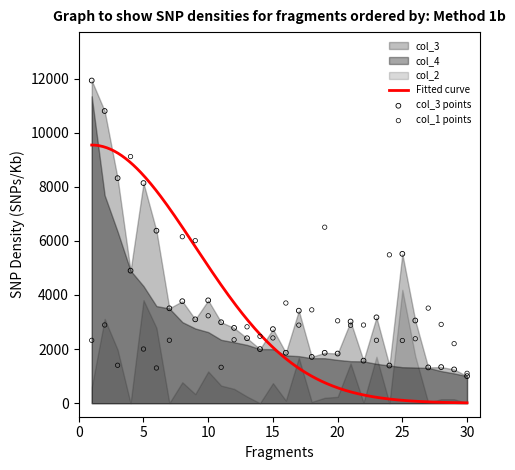

At which category is the sum across all series the highest?

1